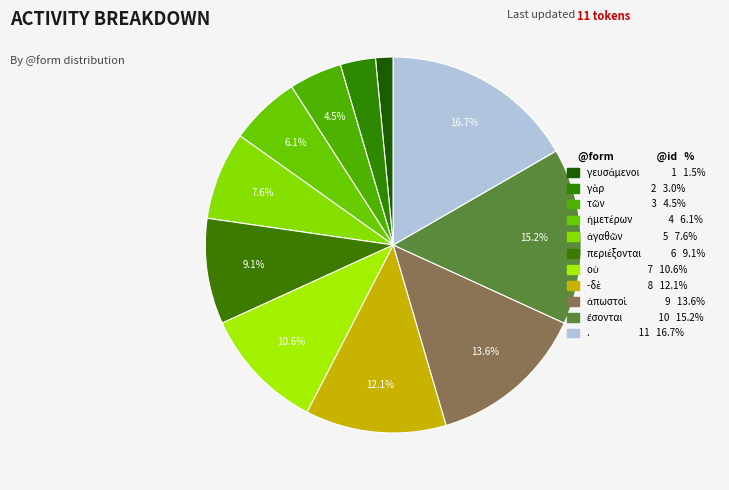

To the nearest percent, what is the combined percentage of . and γευσάμενοι?

18%